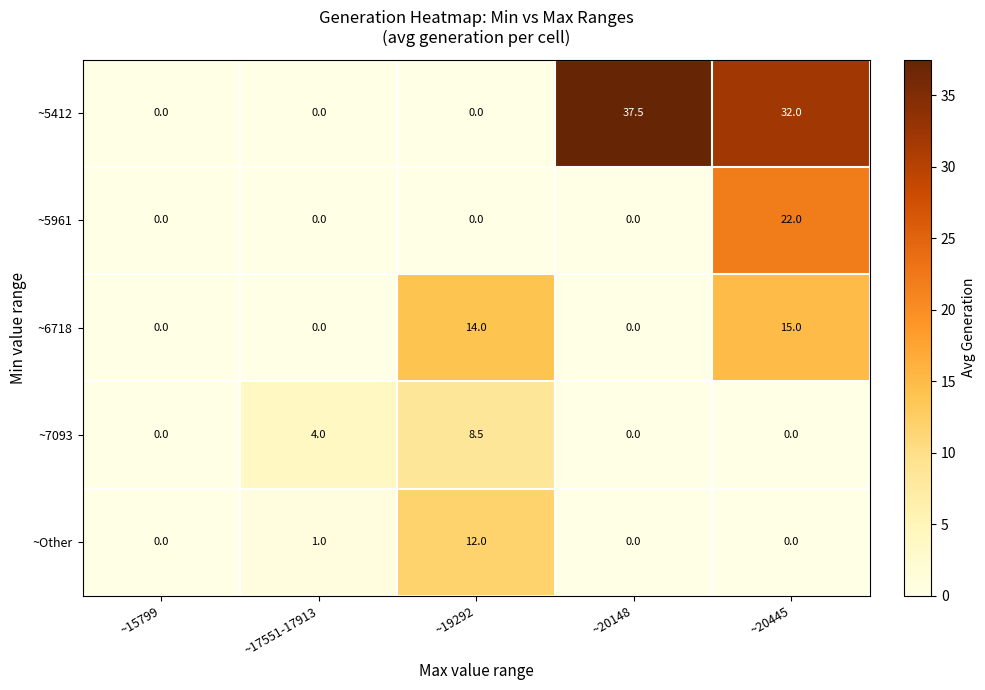

Reading left to right, list all the values displayed in this chart.

~5412: ~15799=0.0	~17551-17913=0.0	~19292=0.0	~20148=37.5	~20445=32.0
~5961: ~15799=0.0	~17551-17913=0.0	~19292=0.0	~20148=0.0	~20445=22.0
~6718: ~15799=0.0	~17551-17913=0.0	~19292=14.0	~20148=0.0	~20445=15.0
~7093: ~15799=0.0	~17551-17913=4.0	~19292=8.5	~20148=0.0	~20445=0.0
~Other: ~15799=0.0	~17551-17913=1.0	~19292=12.0	~20148=0.0	~20445=0.0